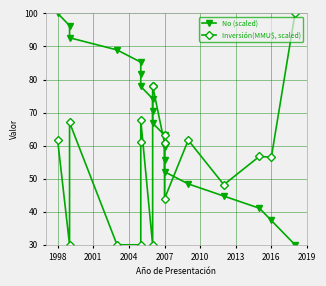

What is the label of the 18th point from the right?

1998